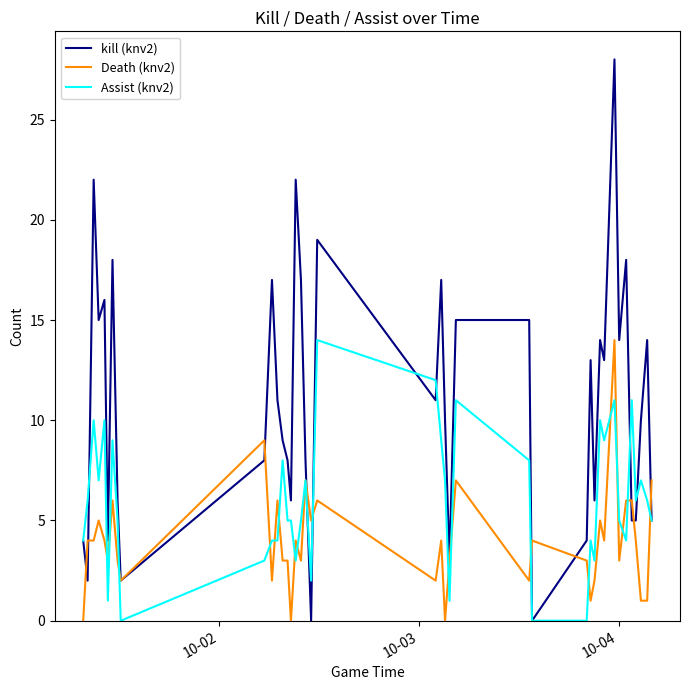

Rank the series by their average value, from lowest to highest.

Death (knv2), Assist (knv2), kill (knv2)